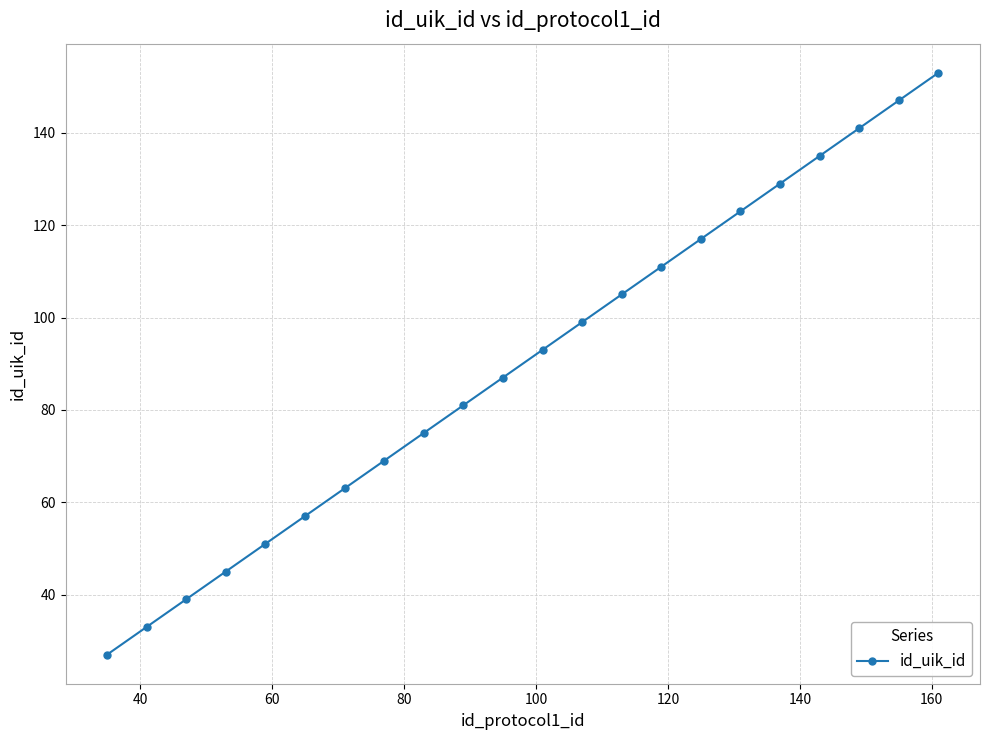

Does the chart have visible grid lines?

Yes